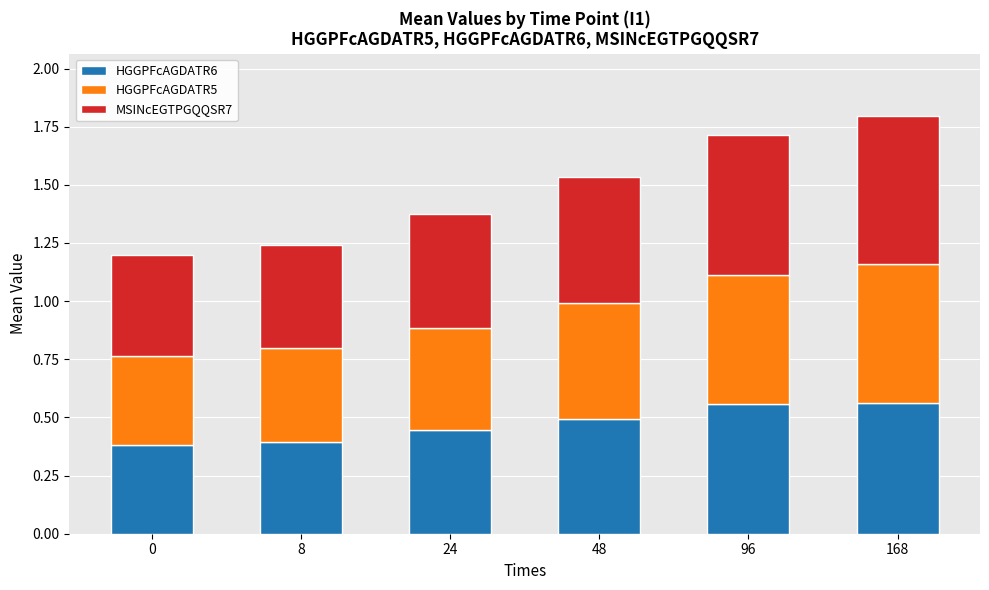

Are the bars horizontal?

No